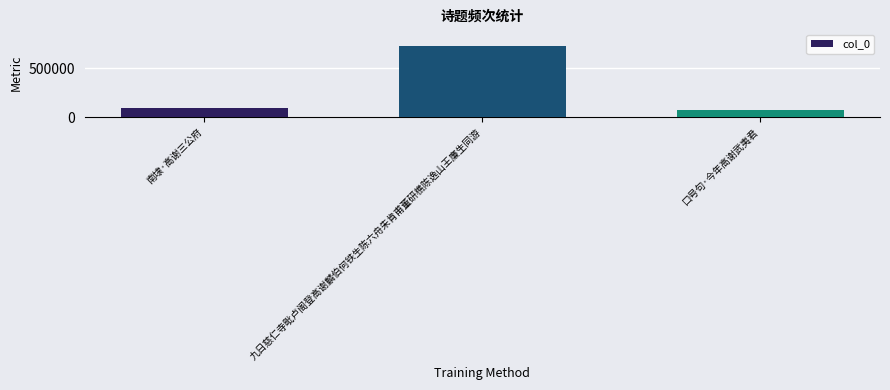

Which has a higher value, 口号句·今年高谢武夷君 or 九日慈仁寺毗卢阁登高谢麟伯何铁生陈六舟朱肯甫董研樵陈逸山王廉生同游?

九日慈仁寺毗卢阁登高谢麟伯何铁生陈六舟朱肯甫董研樵陈逸山王廉生同游